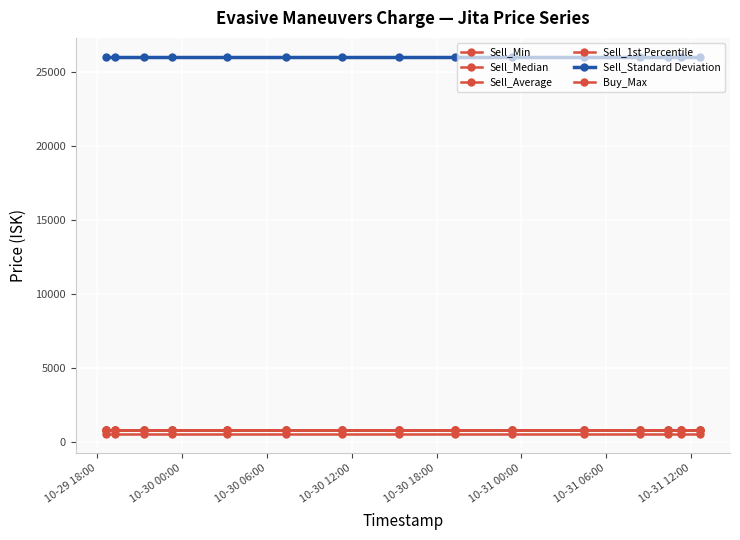

True or false: Sell_Average and Sell_Median cross at least once.

False